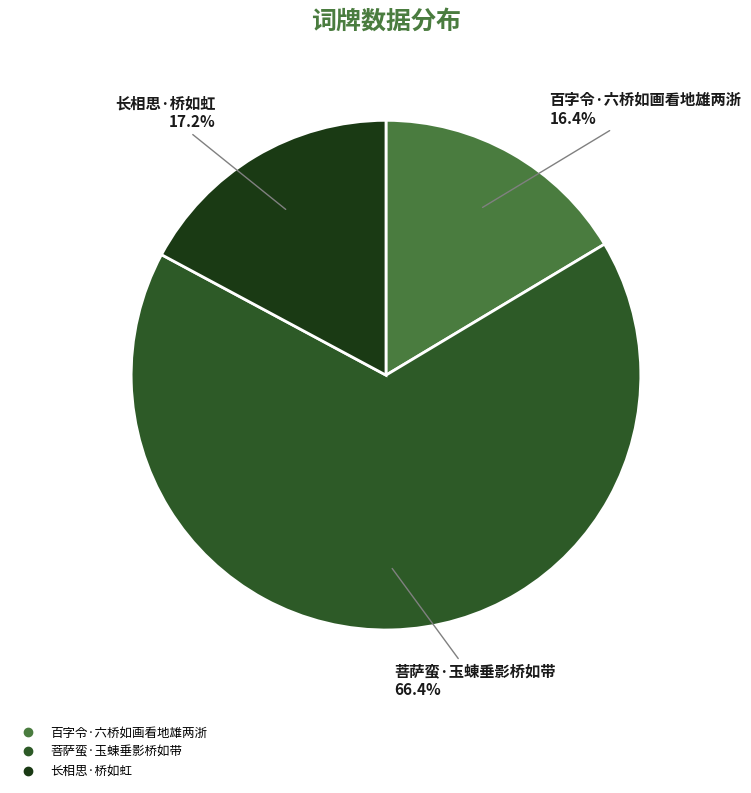

Which category has the smallest portion of the pie?

百字令·六桥如画看地雄两浙